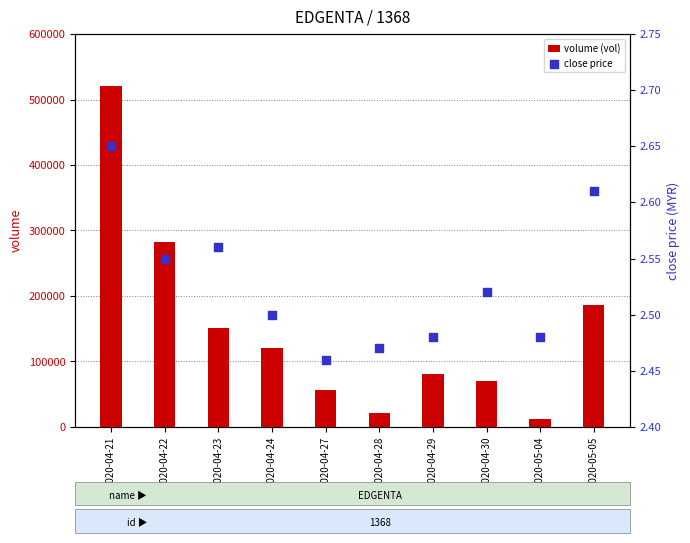

Which series has the largest total across all categories?

volume (vol)